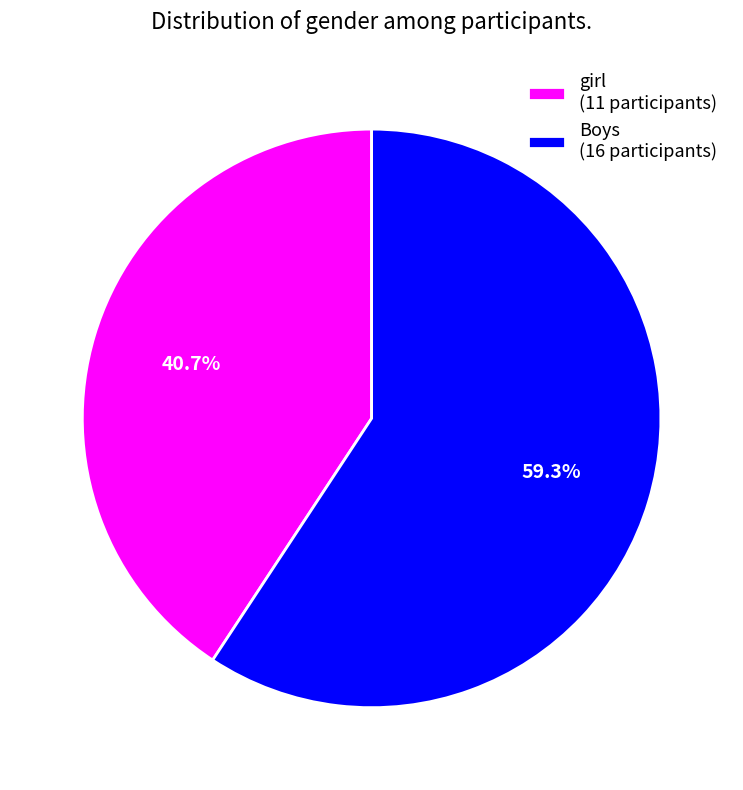

How many segments does this pie chart have?

2